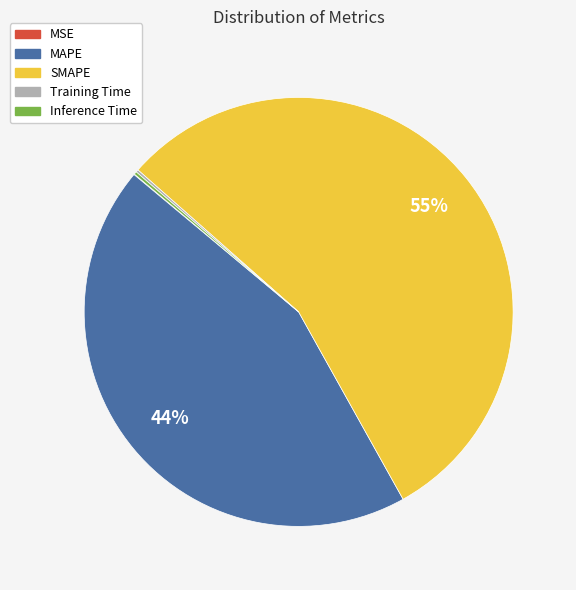

Is SMAPE the majority of the pie?

Yes